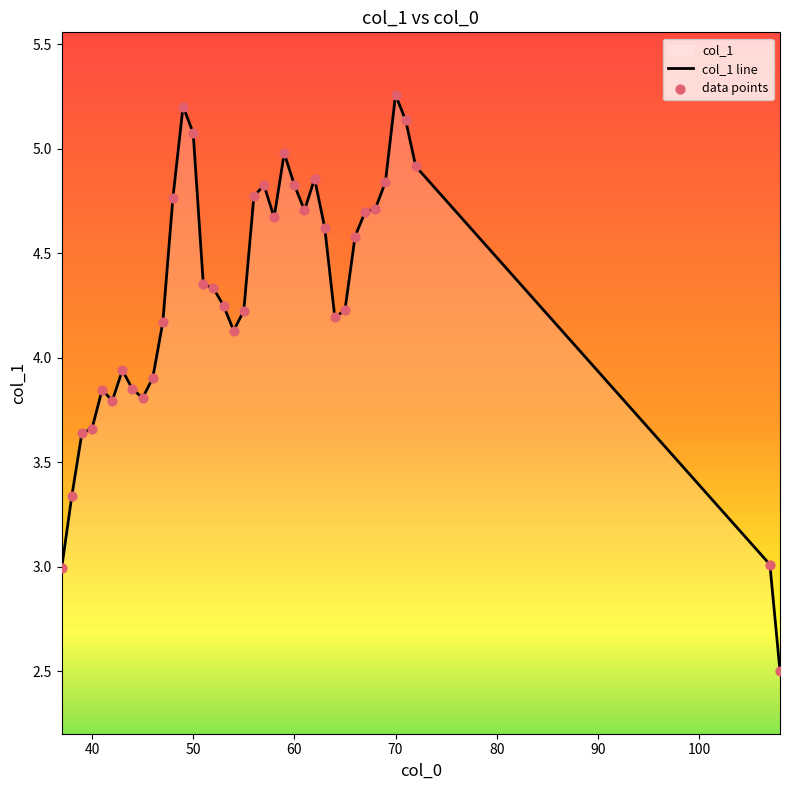

Which series reaches the minimum Y coordinate?

col_1 line